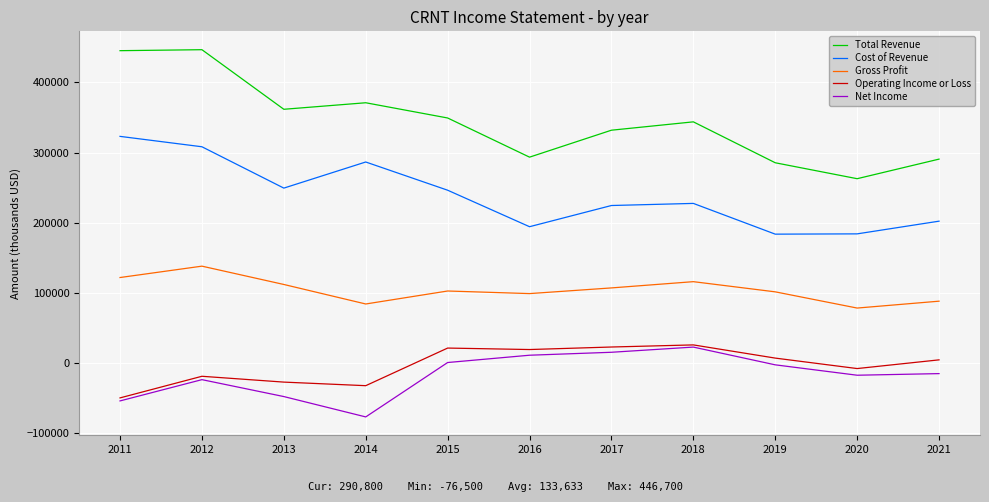

Where does the Operating Income or Loss series first go above 4800?

2015